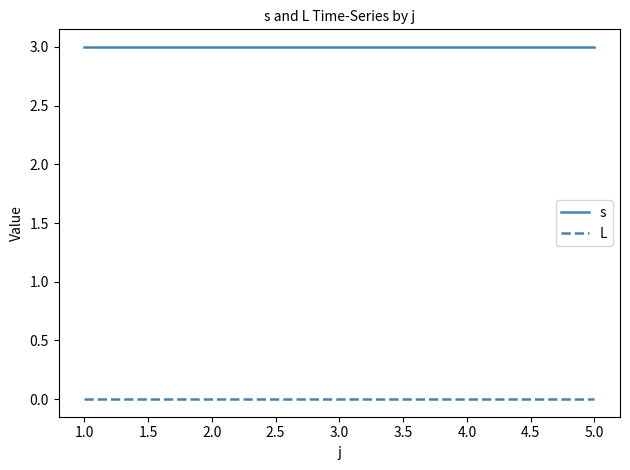

What position from the left is 1.0?

1